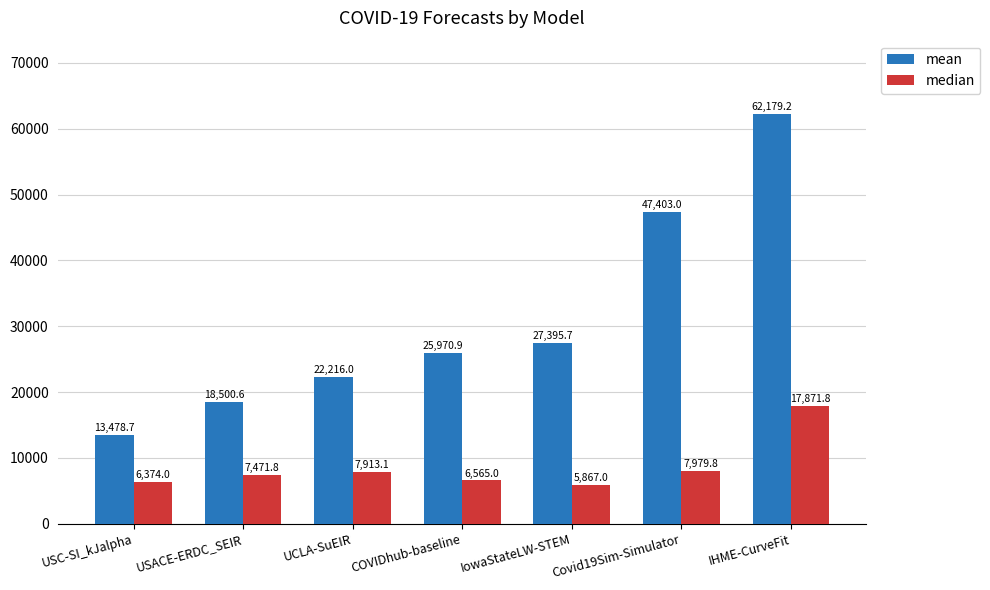

At IowaStateLW-STEM, list the series in order from largest to smallest.

mean, median